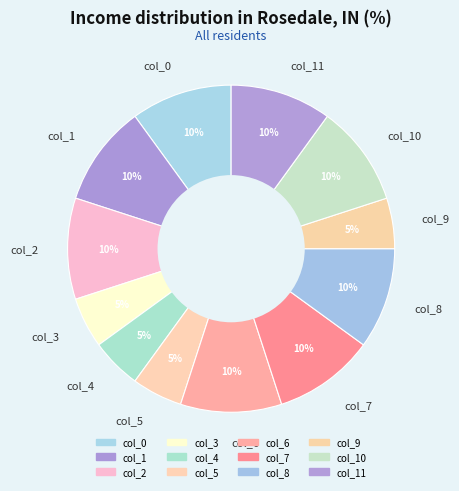

Which has a higher value, col_3 or col_8?

col_8